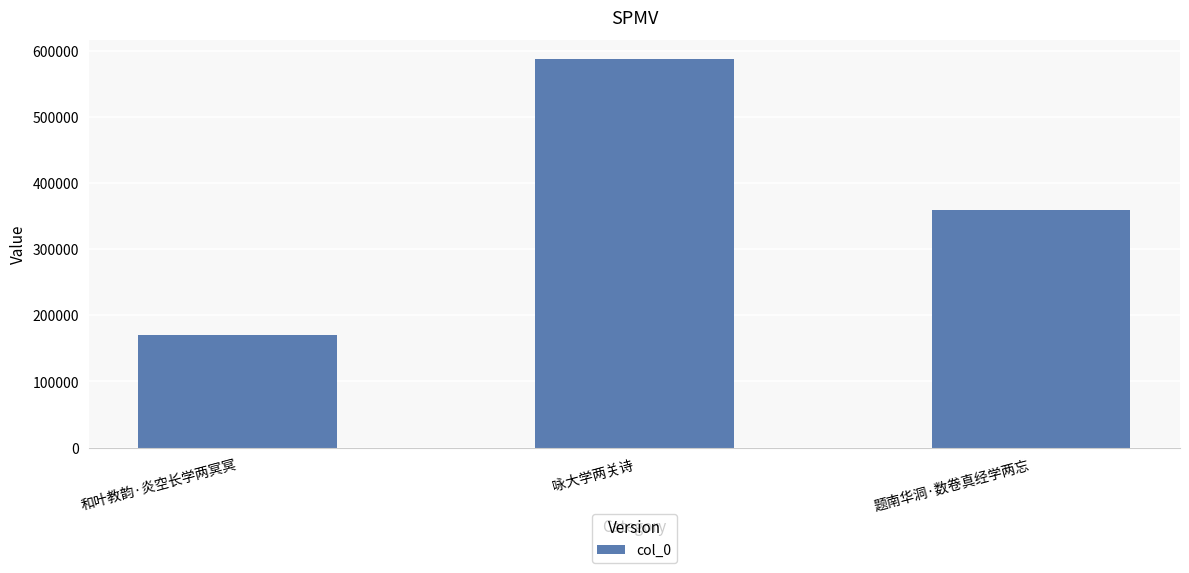

Does the chart contain stacked bars?

No